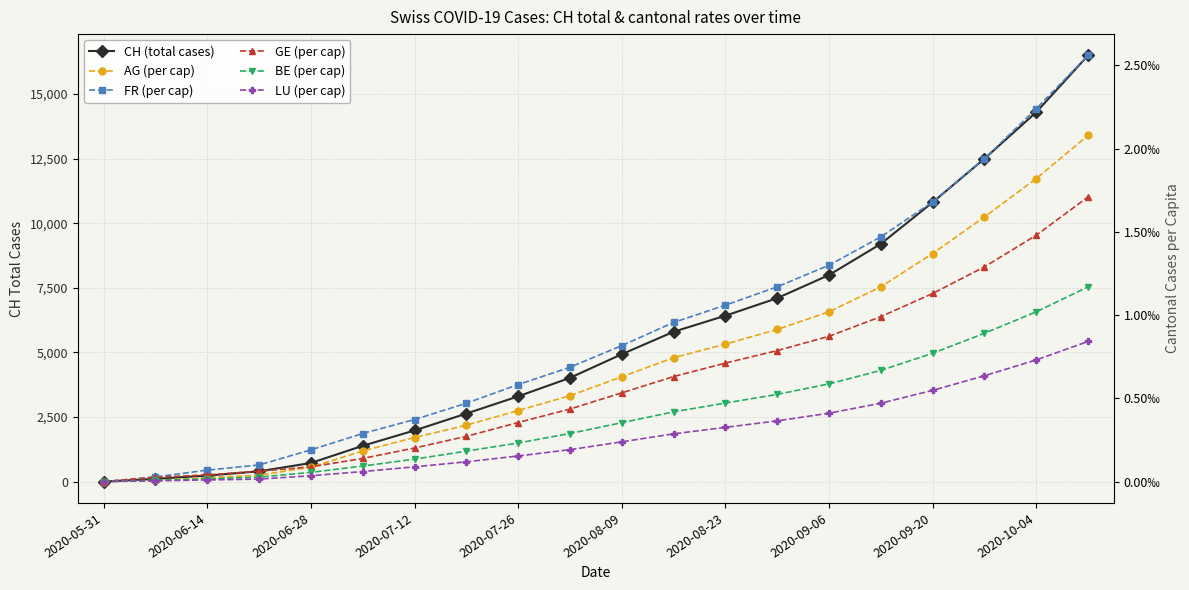

How many lines are shown in the chart?

6